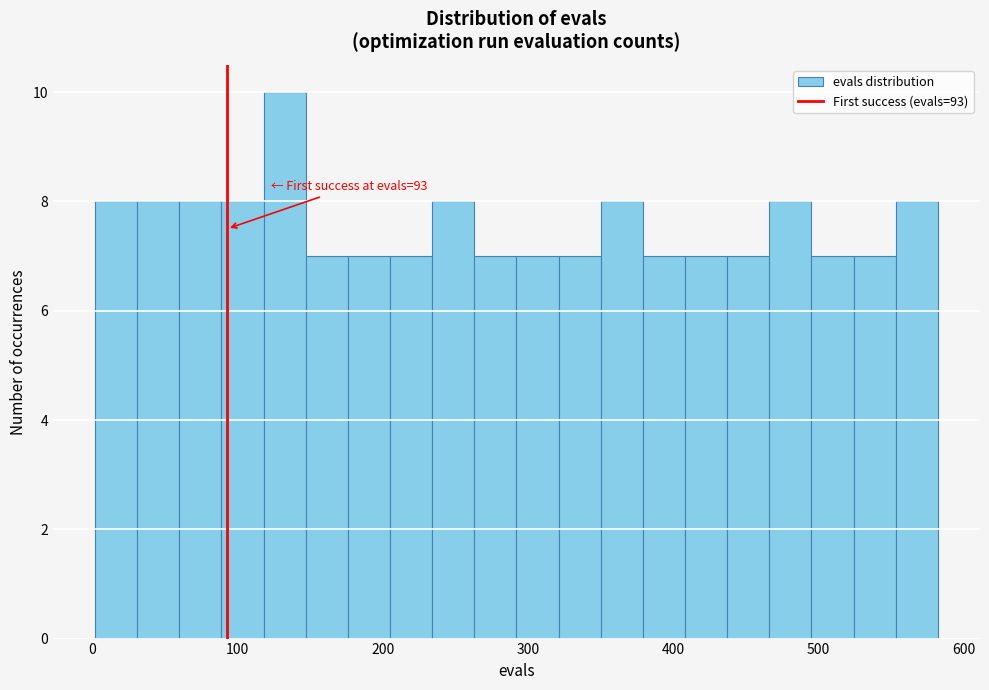

Around what value on the x-axis is the tallest bar? Give the approximate position of its centre, as read against the axis.

130